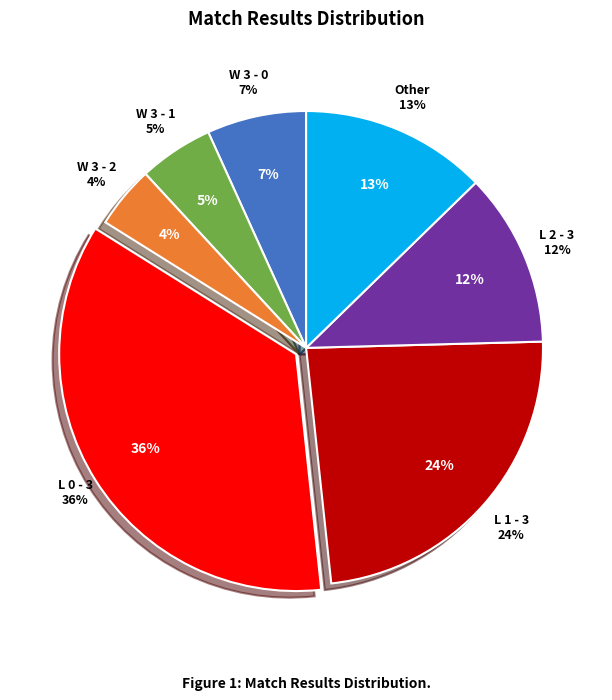

Is there a majority slice in this chart?

No